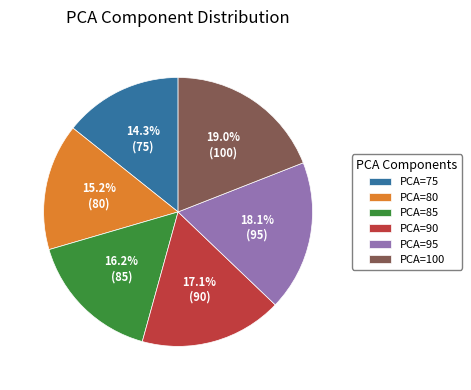

Which category has the smallest portion of the pie?

PCA=75